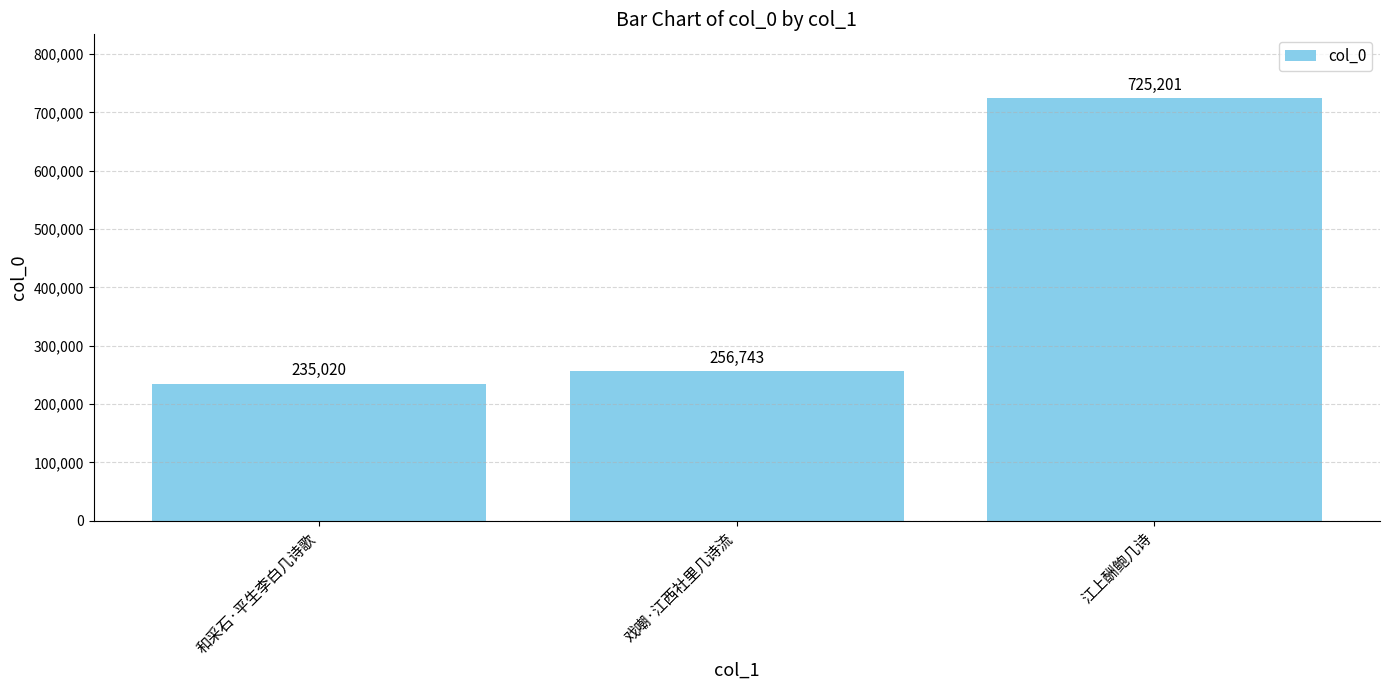

Which label corresponds to the largest value in the chart?

江上酬鲍几诗